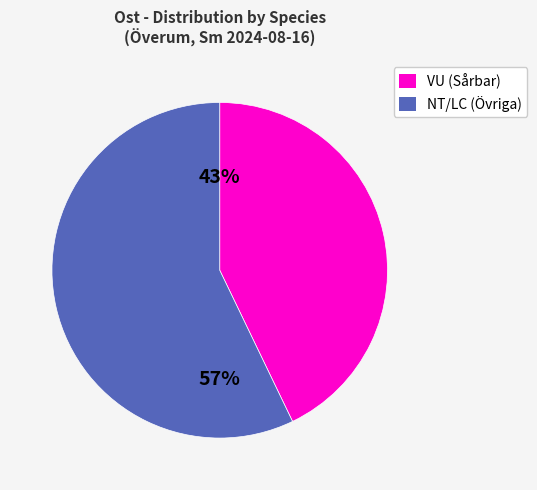

What is the smallest slice in the pie chart?

VU (Sårbar)